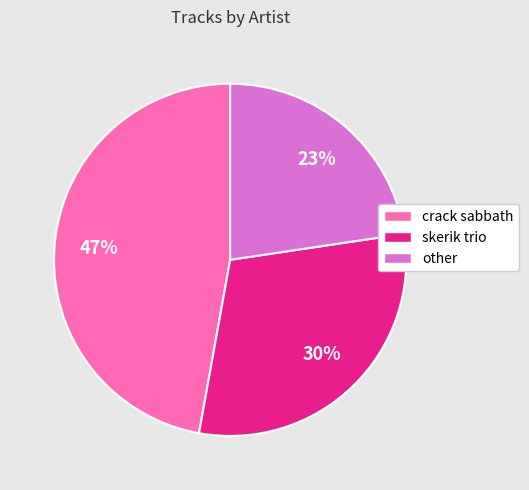

Which has a higher value, crack sabbath or skerik trio?

crack sabbath